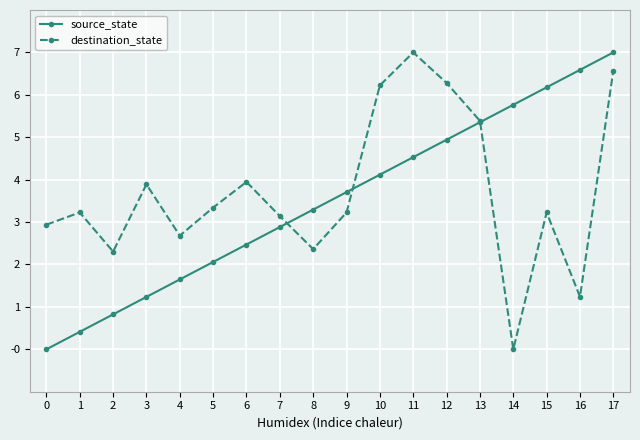

Between 4 and 14, which series saw the biggest shift?

source_state